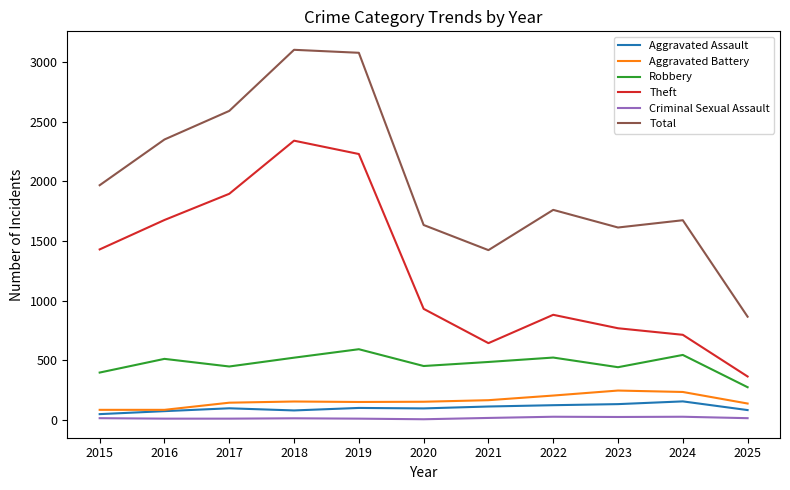

List the series in order of their peak value, highest first.

Total, Theft, Robbery, Aggravated Battery, Aggravated Assault, Criminal Sexual Assault